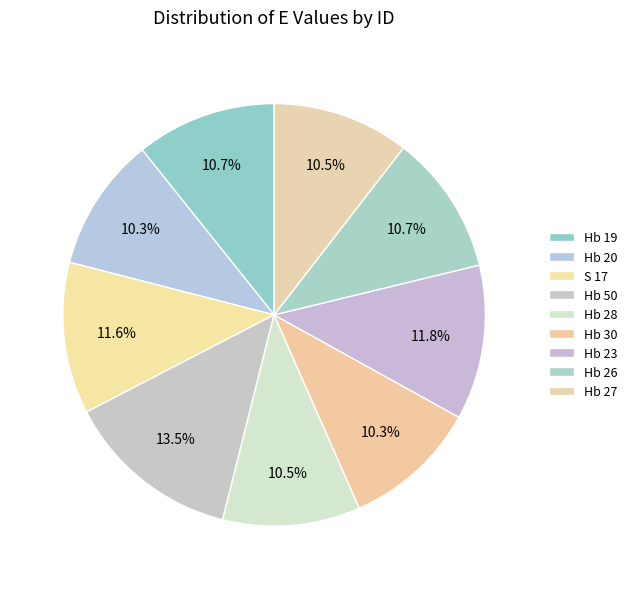

To the nearest percent, what is the combined percentage of Hb 23 and Hb 27?

22%